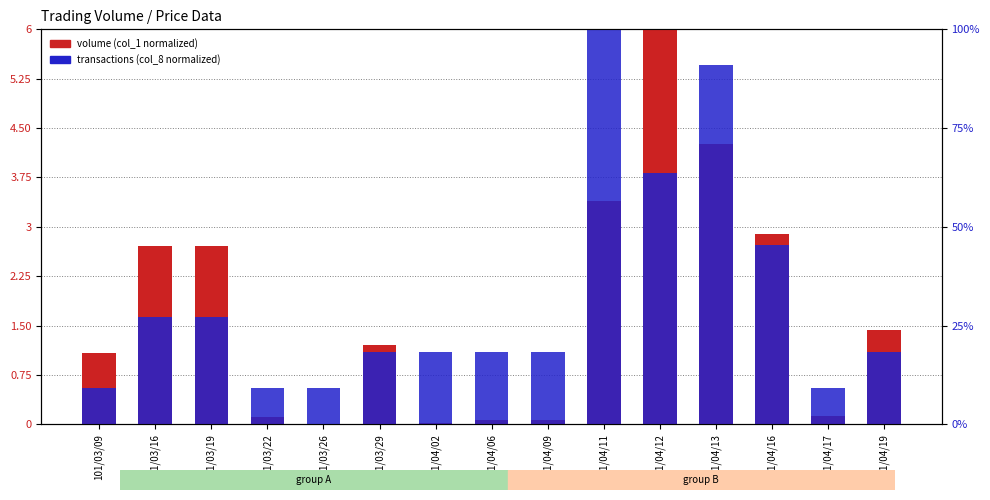

Are the bars horizontal?

No